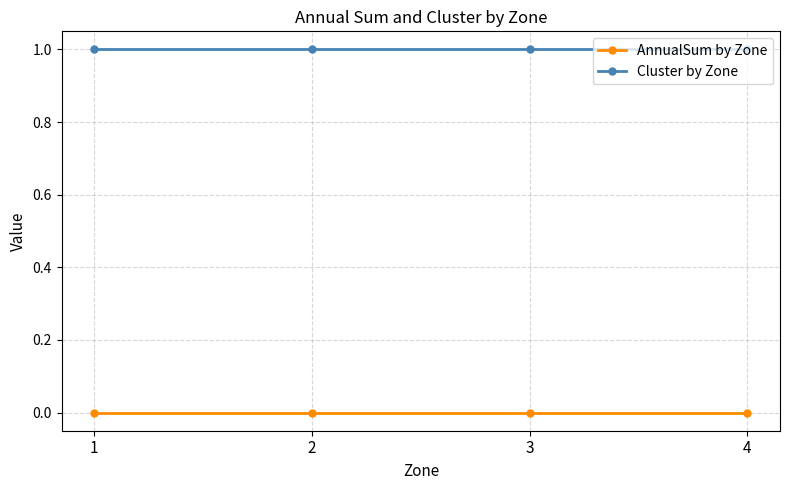

The Cluster by Zone series shows 1 at 4. True or false?

True